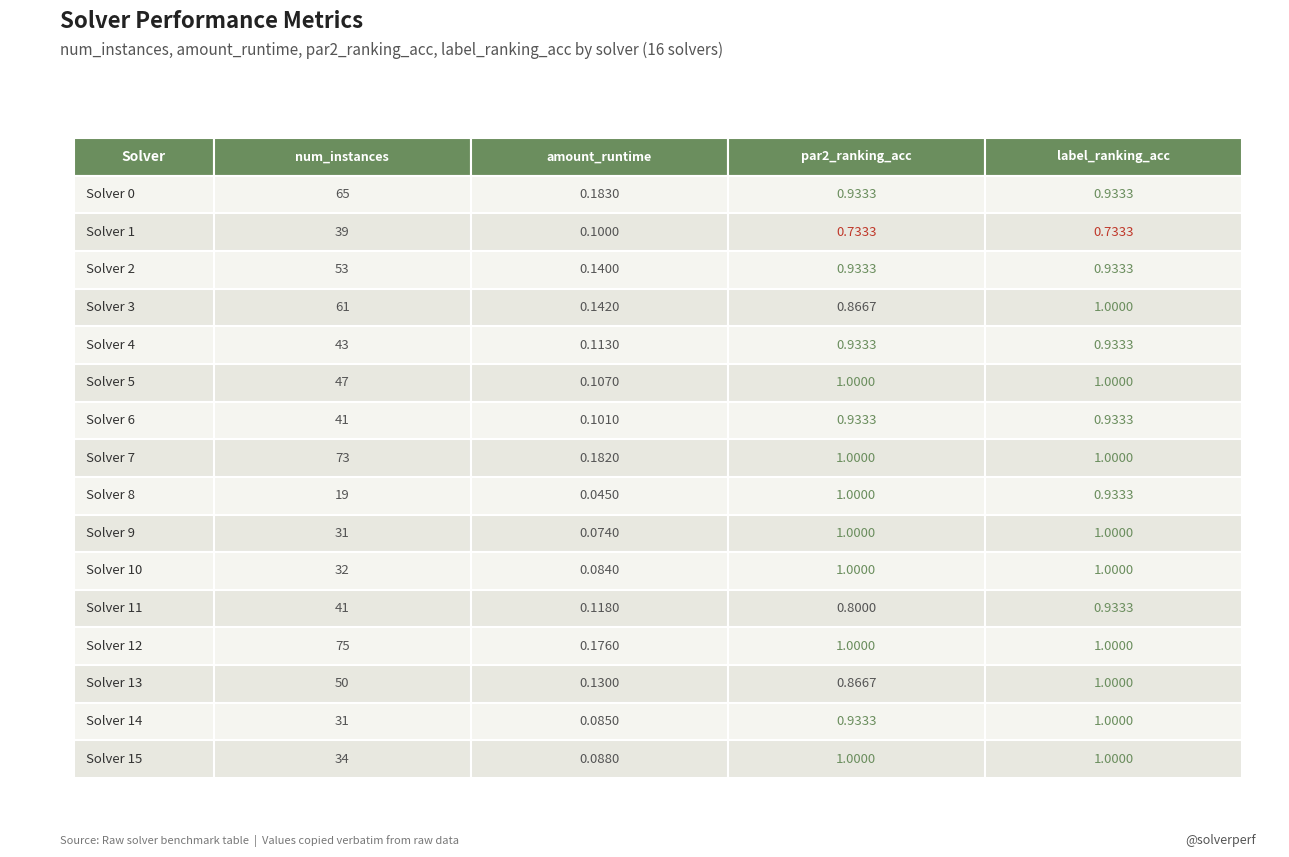

At 2, list the series in order from smallest to largest.

1, 11, 3, 13, 0, 2, 4, 6, 14, 5, 7, 8, 9, 10, 12, 15